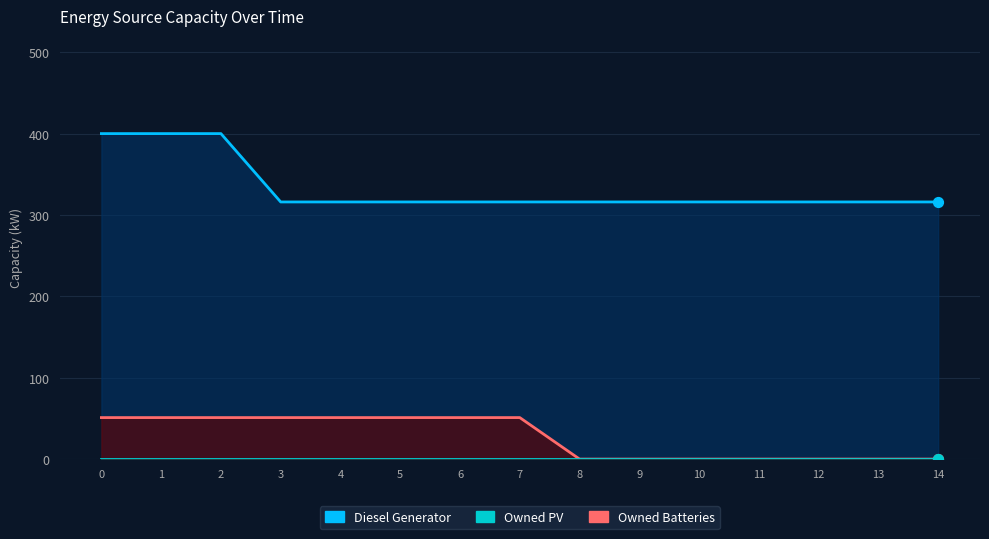

Which series reaches the minimum Y coordinate?

Owned Batteries